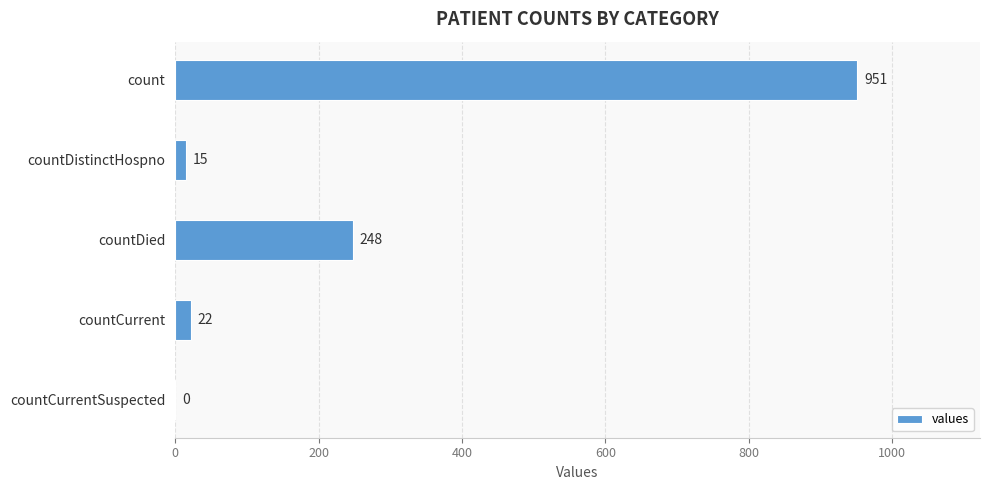

Are the bars horizontal?

Yes